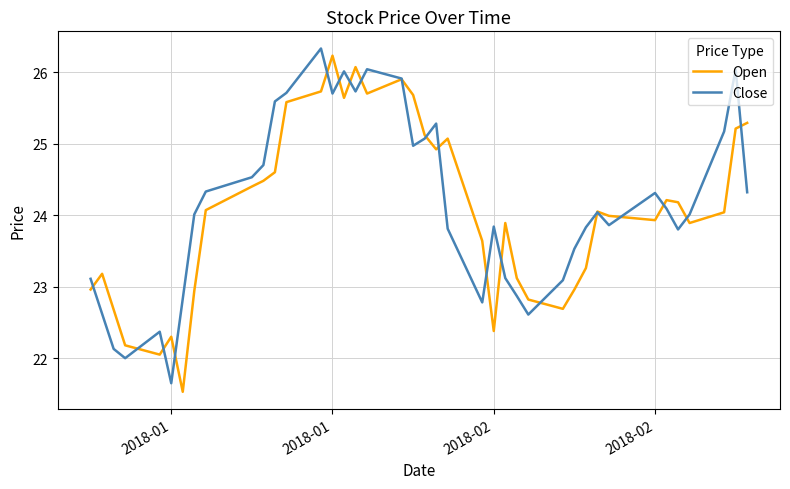

Is this an area chart (filled region under the line)?

No